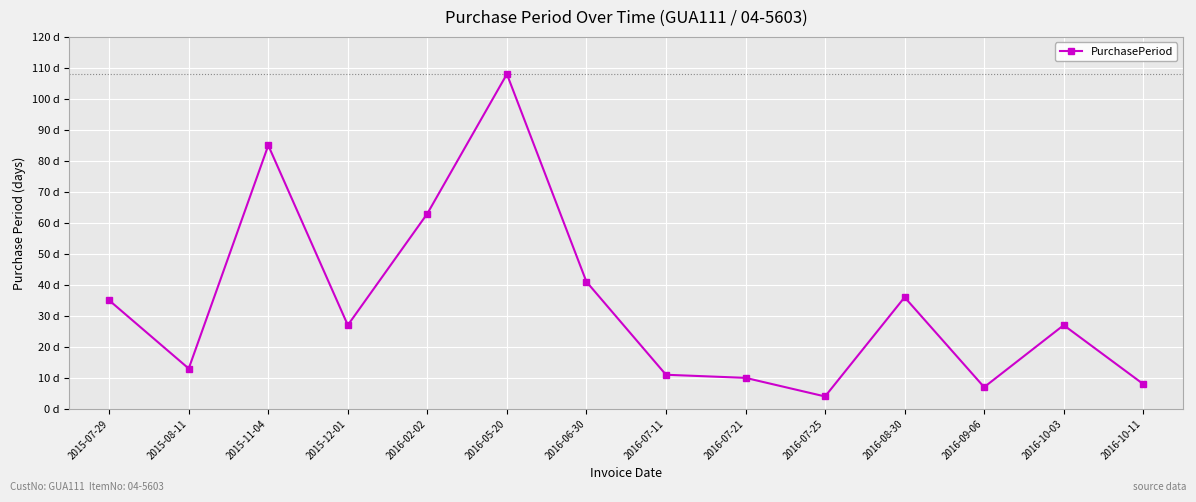

Rank the categories by value from highest to lowest.

2016-05-20, 2015-11-04, 2016-02-02, 2016-06-30, 2016-08-30, 2015-07-29, 2015-12-01, 2016-10-03, 2015-08-11, 2016-07-11, 2016-07-21, 2016-10-11, 2016-09-06, 2016-07-25